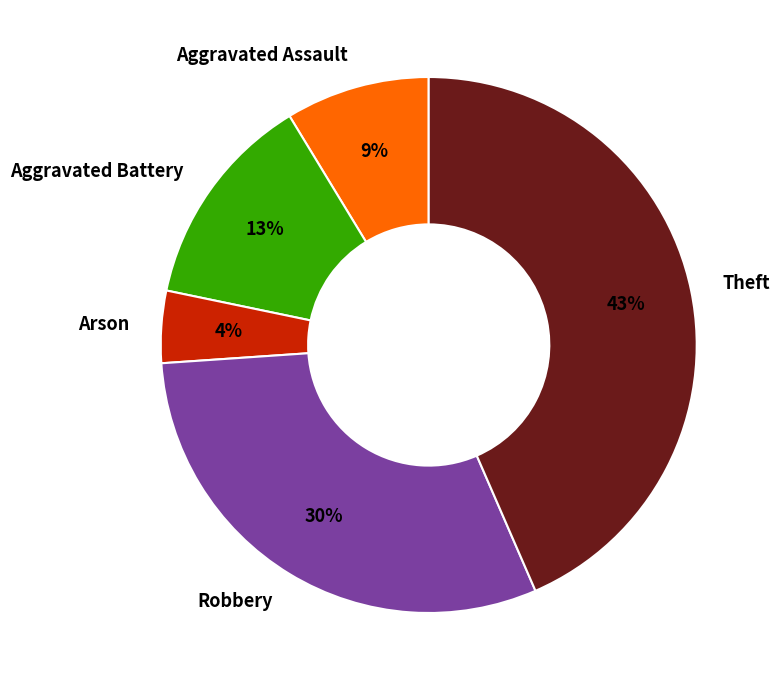

To the nearest percent, what portion does Arson represent?

4%